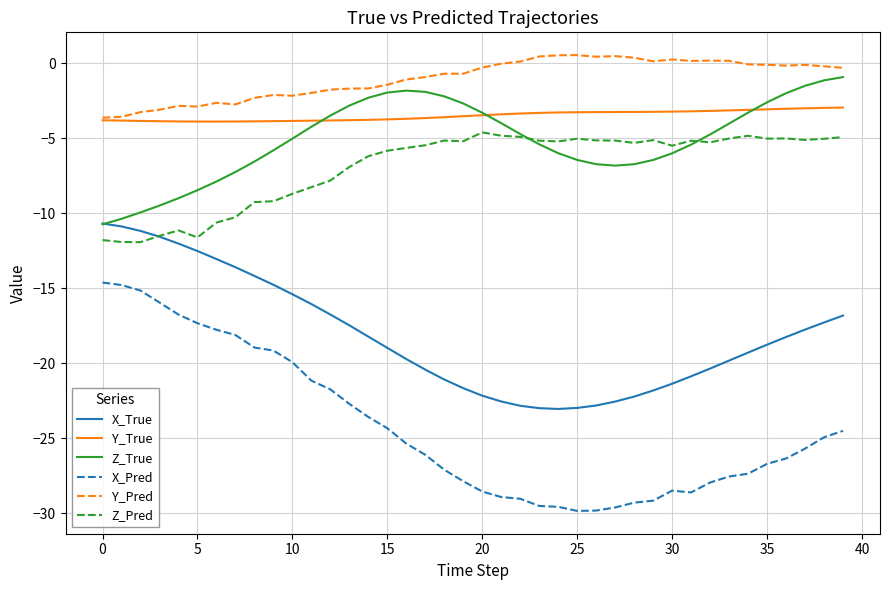

What is the smallest value displayed?

-29.8